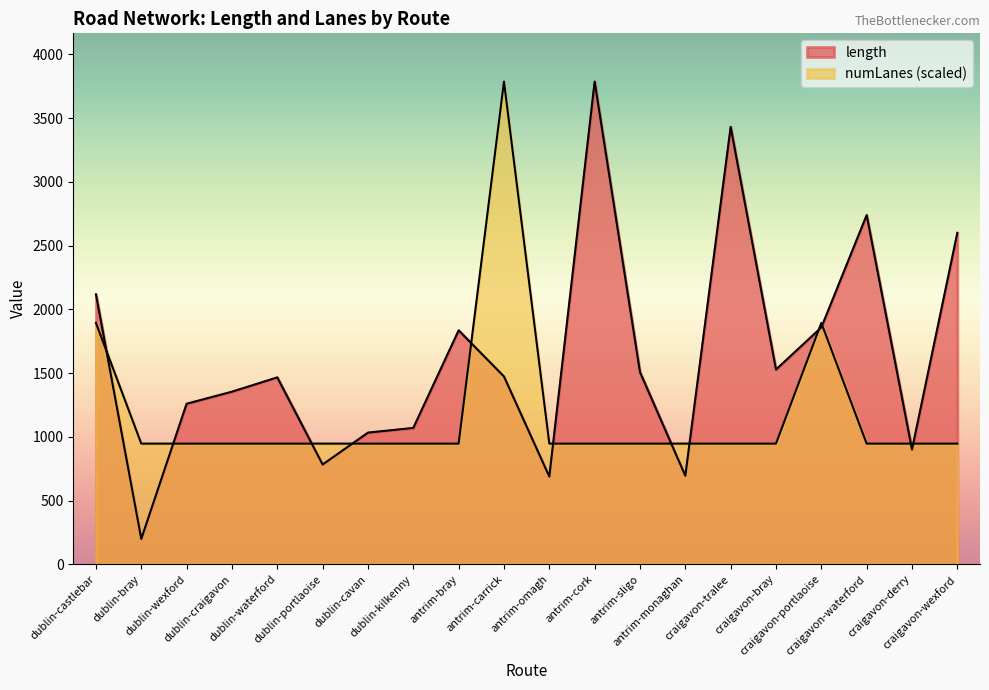

True or false: length and numLanes intersect in this chart.

True